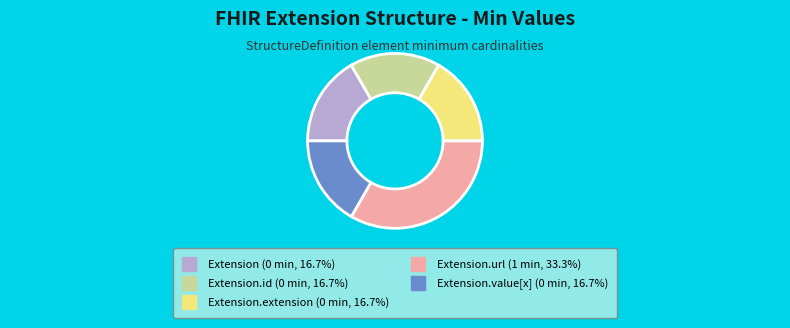

Is there any slice that represents more than half of the pie?

No